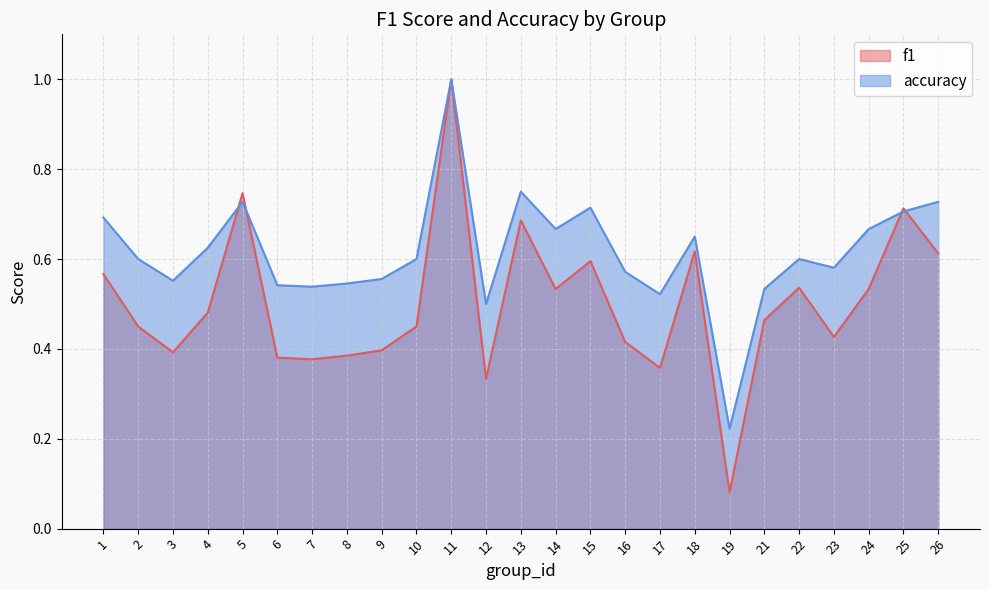

What is the value of the f1 point at the 4th from the left?

0.5